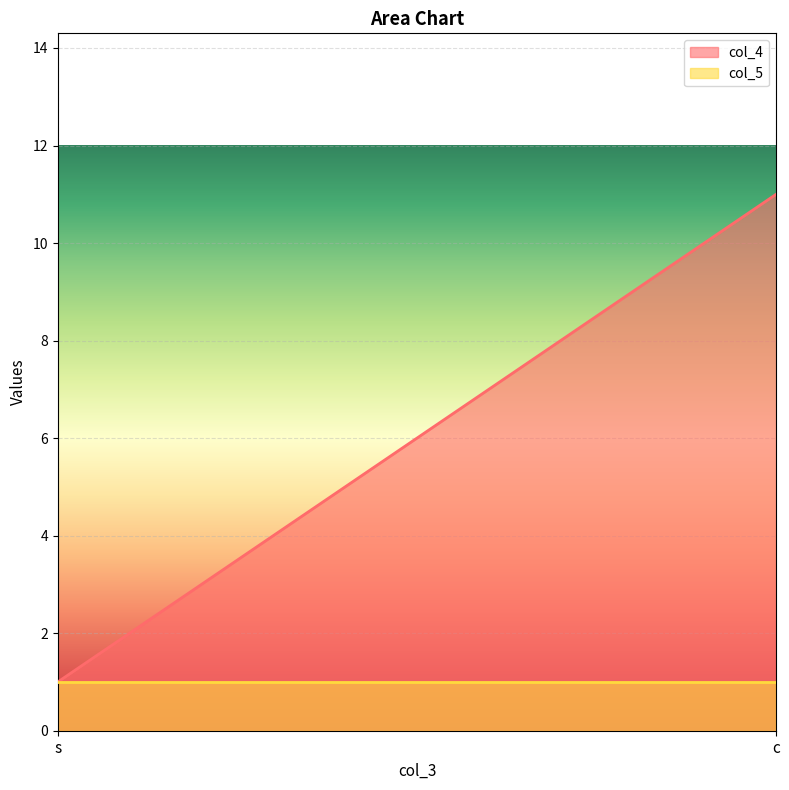

The col_4 series shows 11 at c. True or false?

True